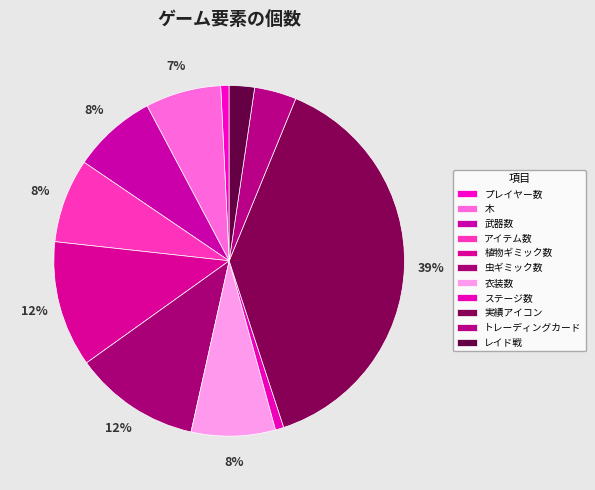

Rank the categories by value from lowest to highest.

プレイヤー数, ステージ数, レイド戦, トレーディングカード, 木, 武器数, アイテム数, 衣装数, 植物ギミック数, 虫ギミック数, 実績アイコン